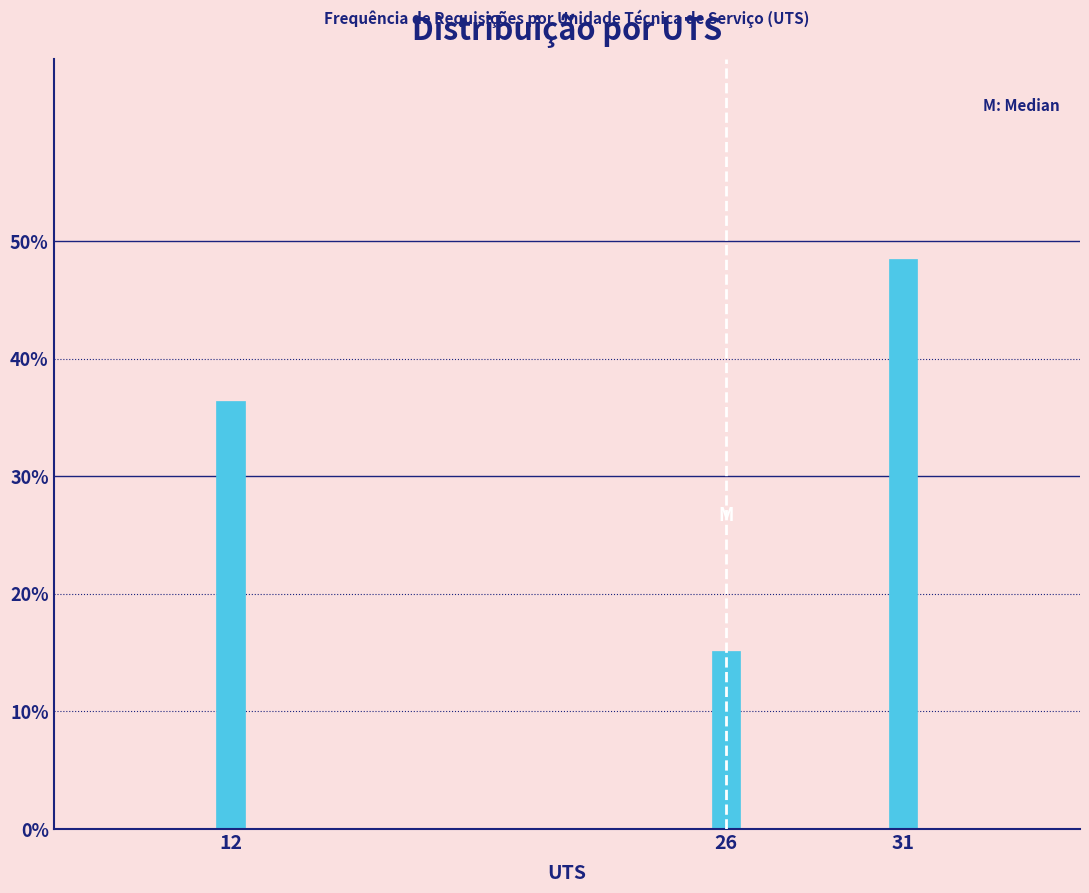

Are the bars horizontal?

No